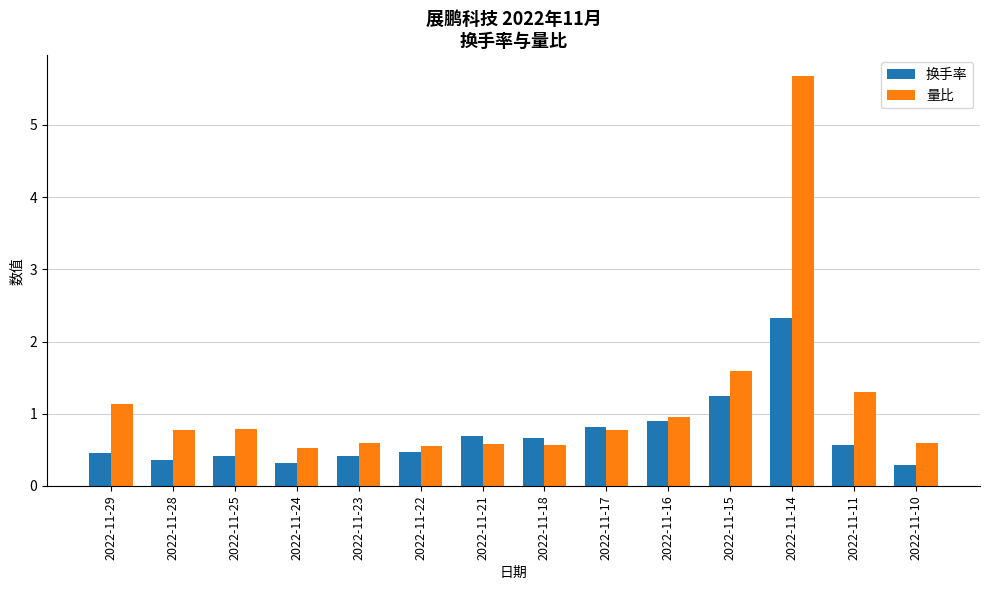

List the series in order of their peak value, highest first.

量比, 换手率